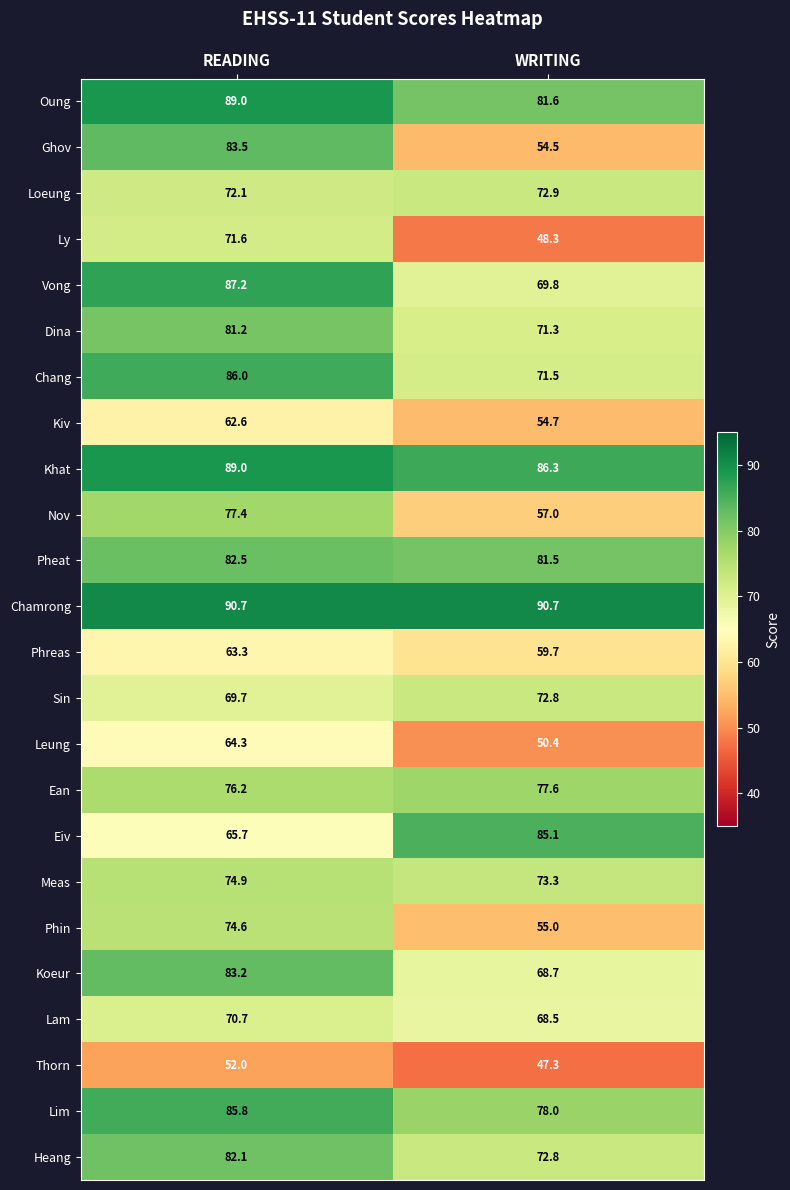

What value does the Eiv series have at WRITING?

85.1